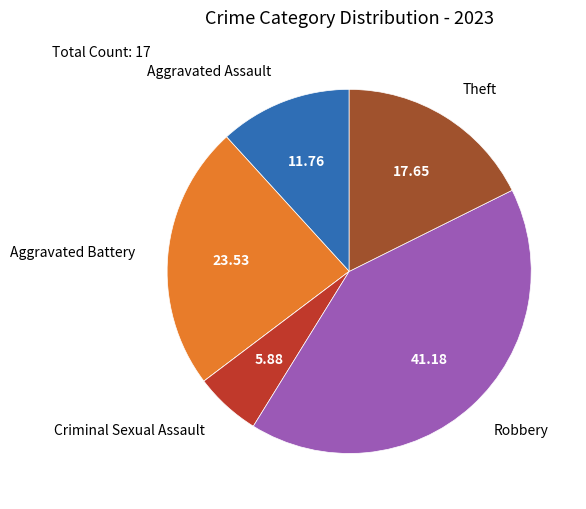

Does any single category account for the majority?

No